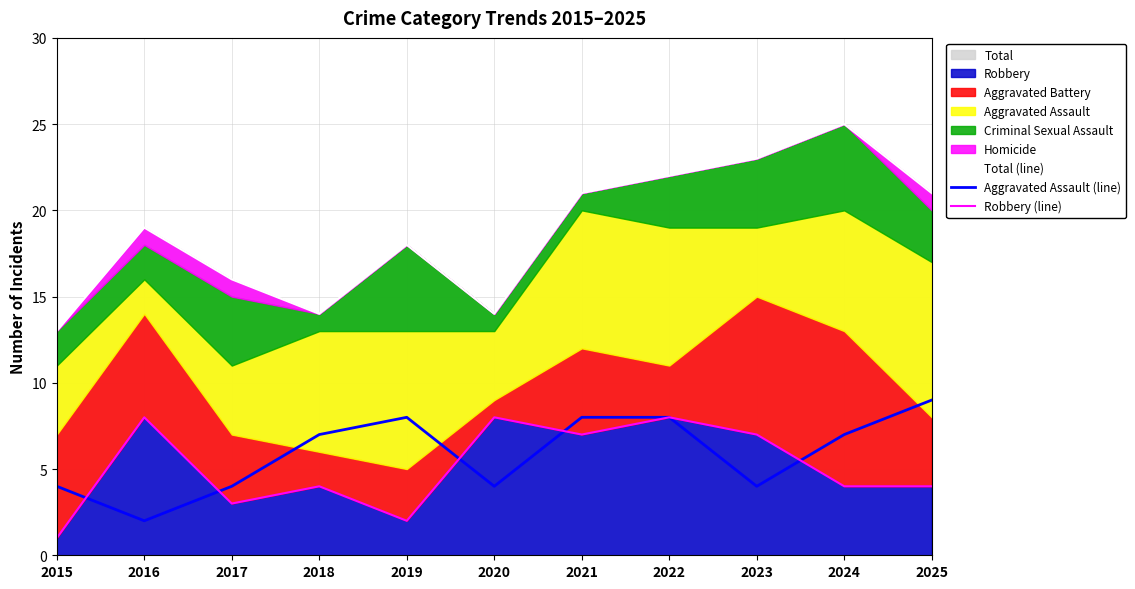

Is it true that Total (line) equals 28 at 2021?

False